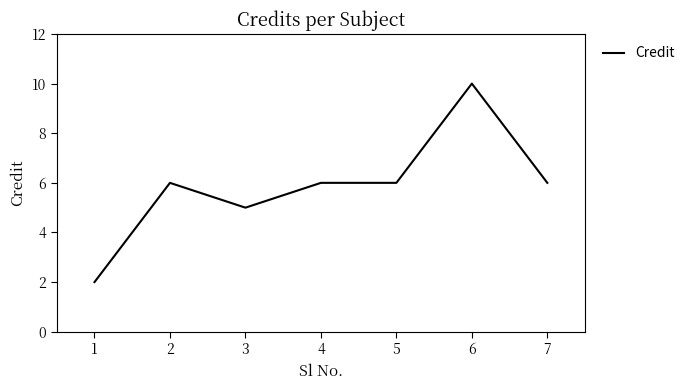

Is it true that the value at 6 is 7?

False